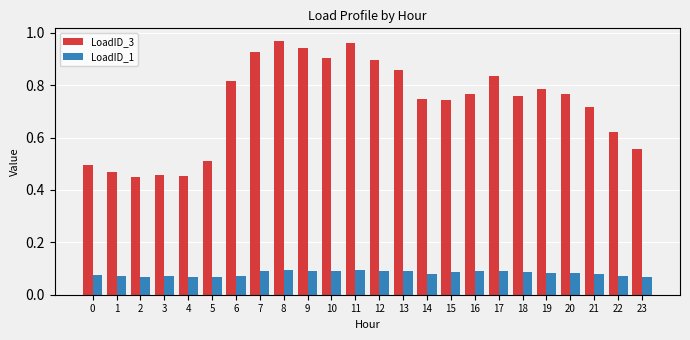

The value of LoadID_3 at 1 is 0.5. True or false?

True